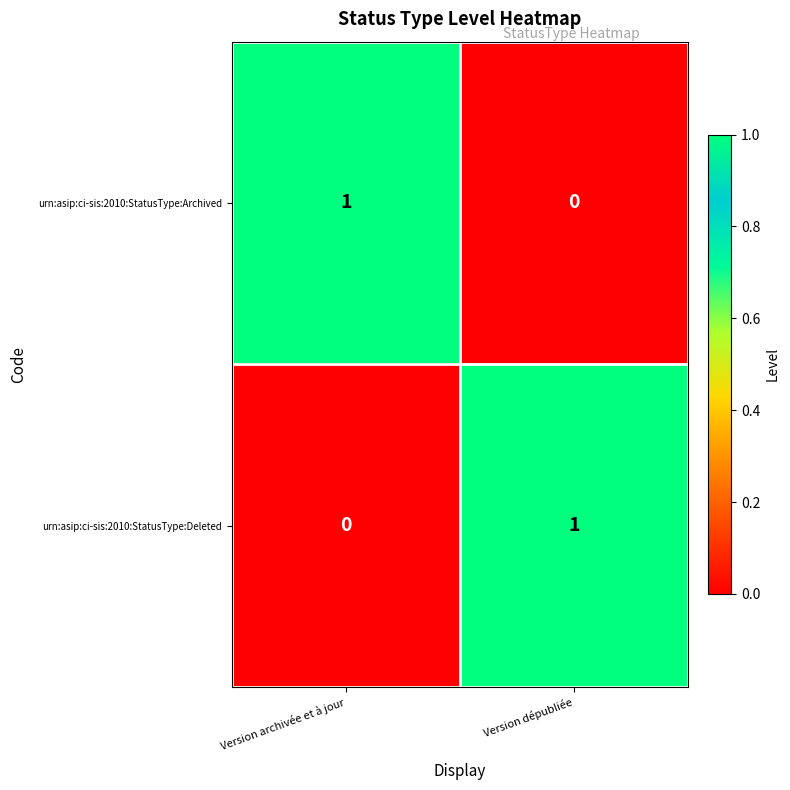

How many distinct data groups are displayed?

2